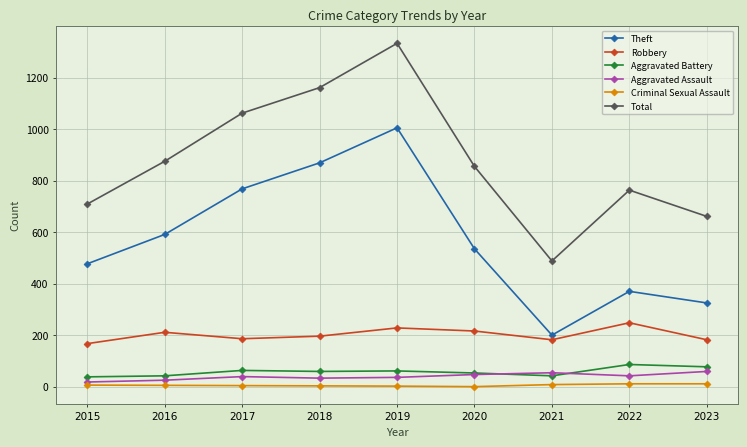

What is the difference between the second highest and second lowest values in the Aggravated Assault series?

29